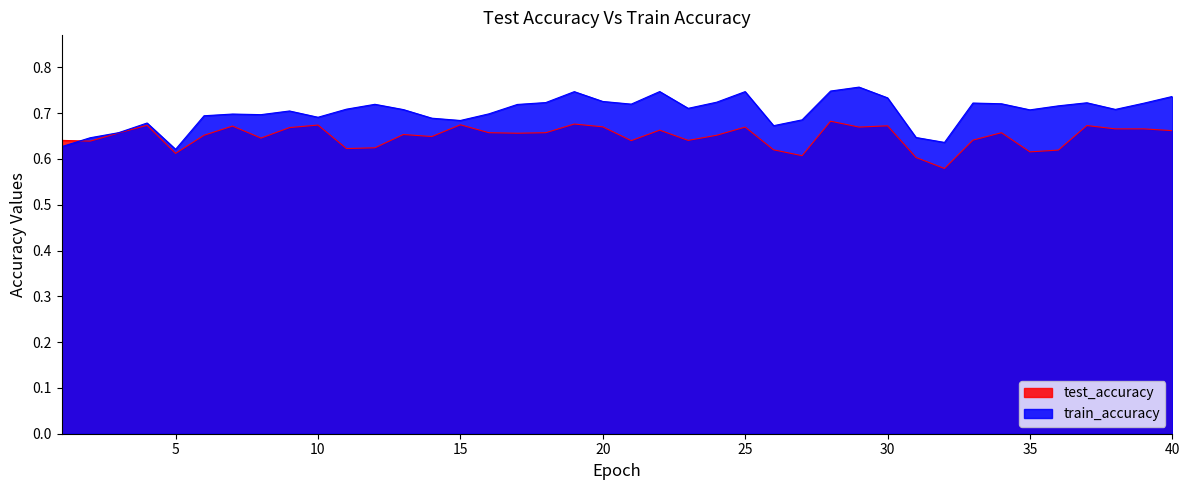

List the series in order of their peak value, highest first.

train_accuracy, test_accuracy